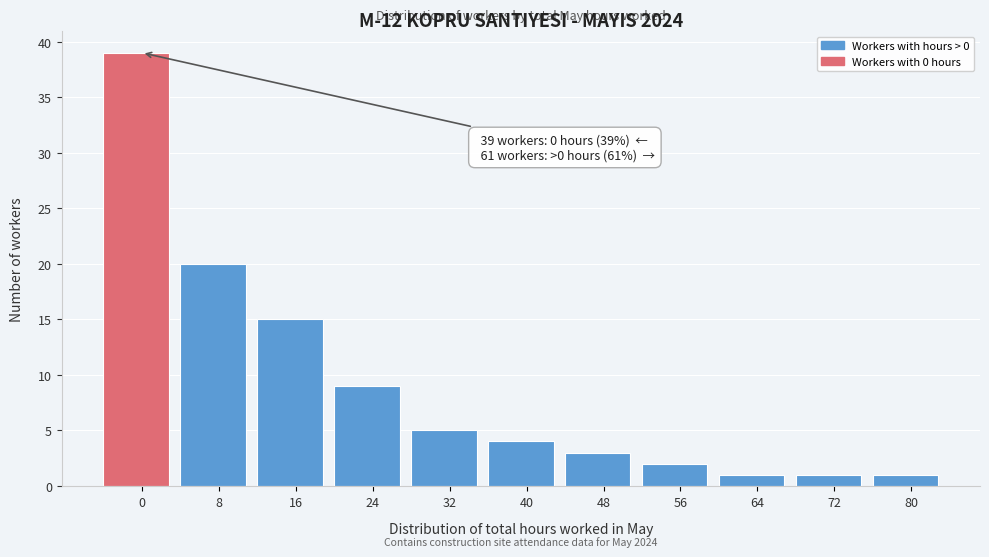

Reading left to right, transcribe all the data shown in this chart.

39	20	15	9	5	4	3	2	1	1	1